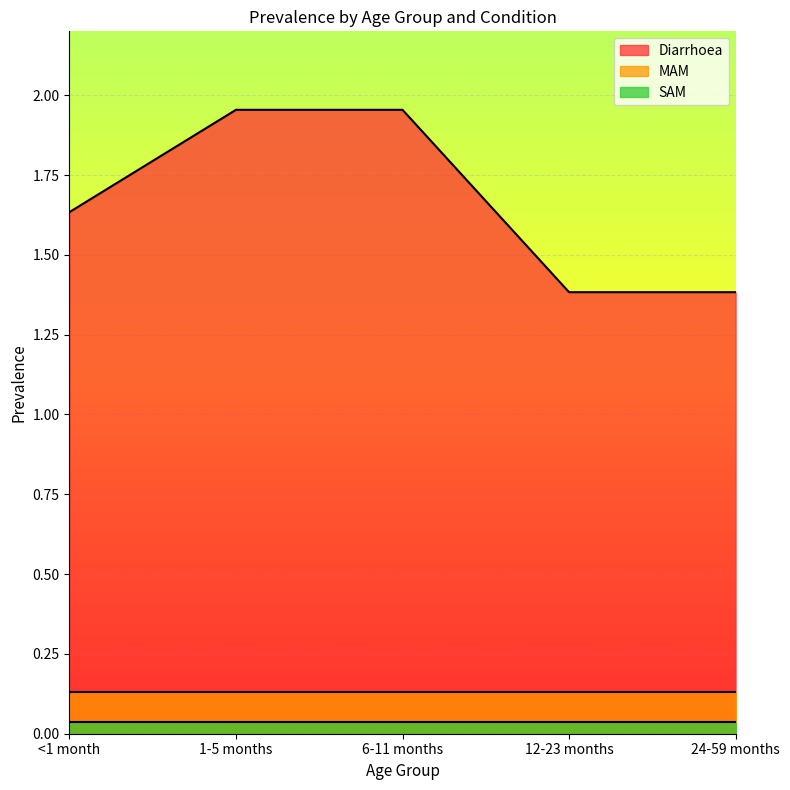

The SAM series shows 0.1 at 6-11 months. True or false?

False